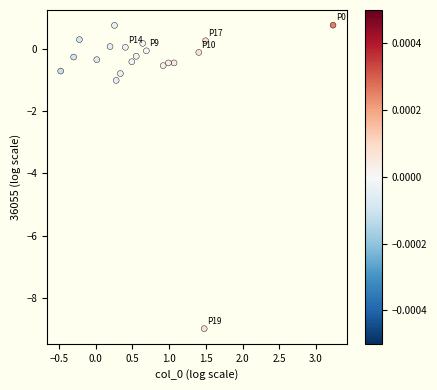

What Y value in the scatter plot is closest to -4?

-1.0